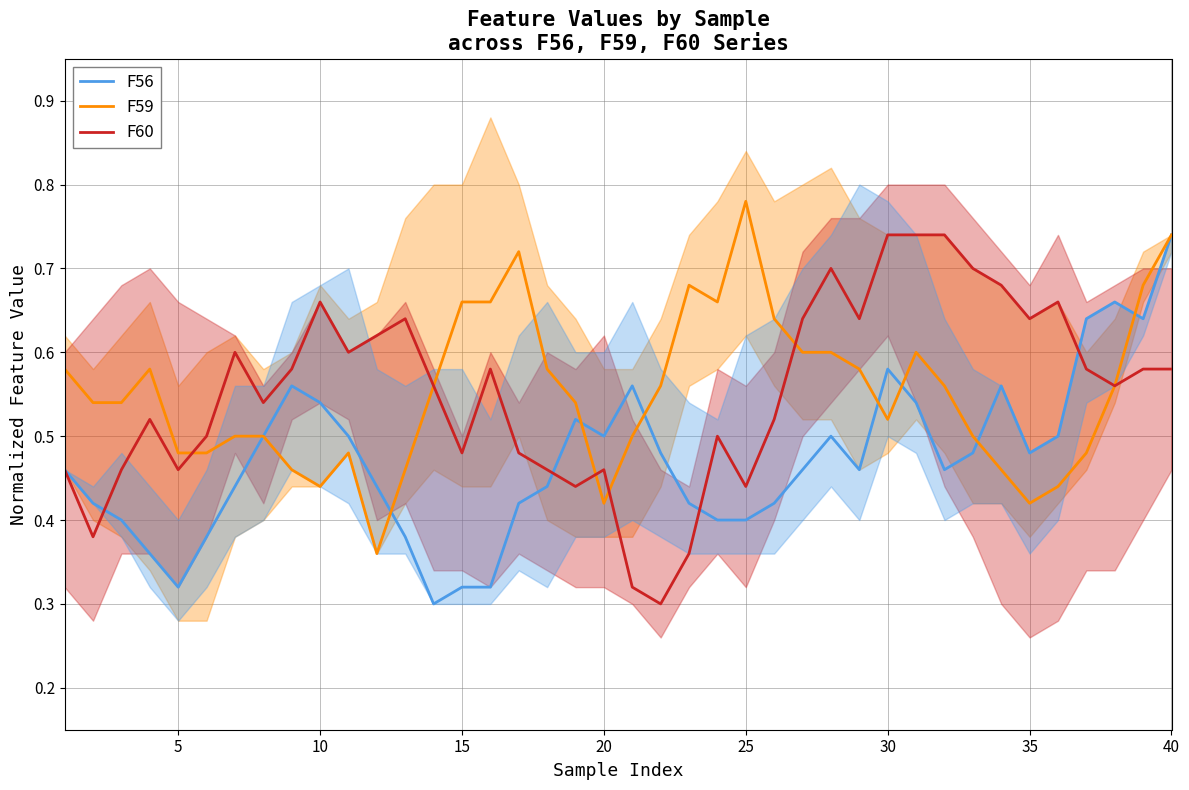

At which label does F59 reach its peak?

25